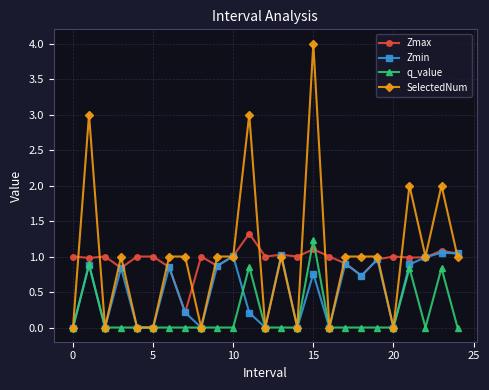

What is the highest value of the SelectedNum series?

4.0